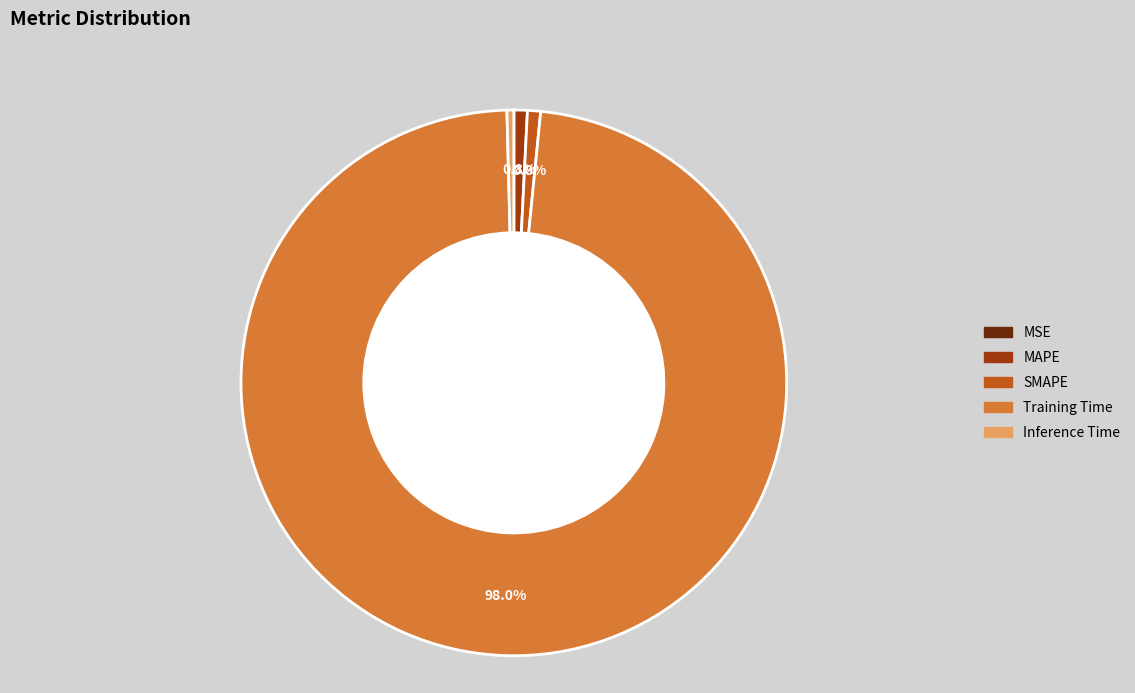

Combined, do Training Time and SMAPE account for over 50%?

Yes